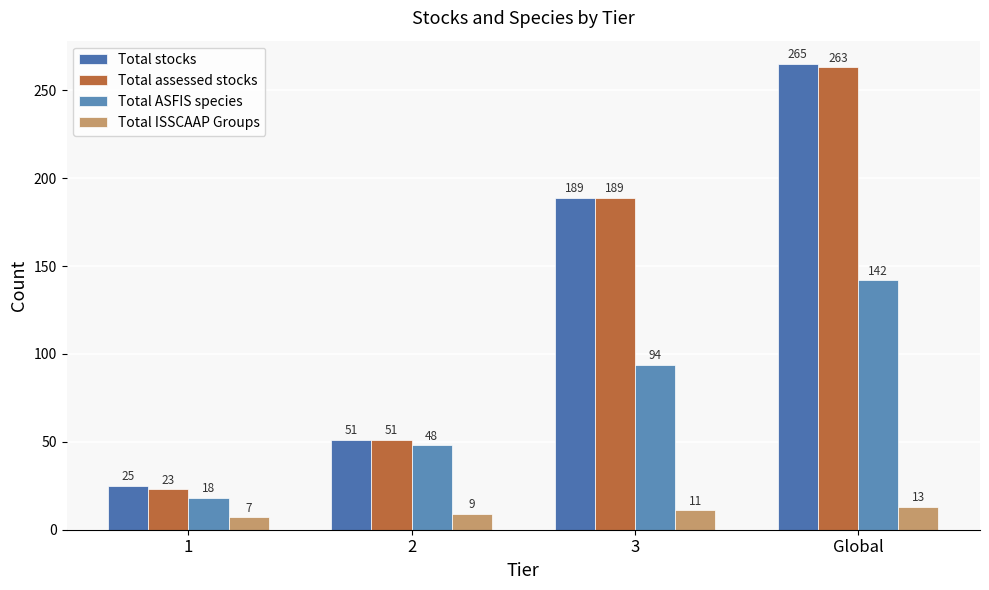

Does the chart contain stacked bars?

No